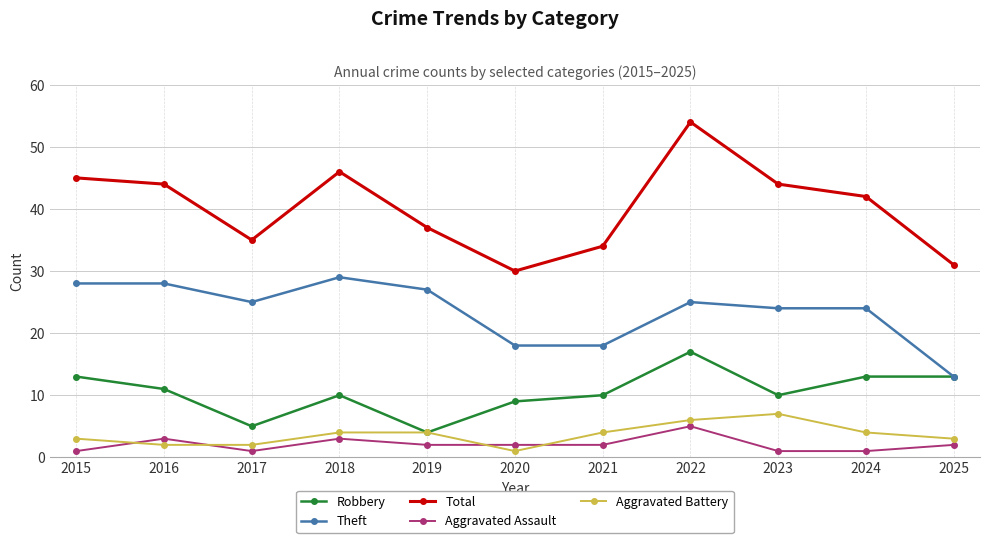

Does the chart display data point markers on the line(s)?

Yes